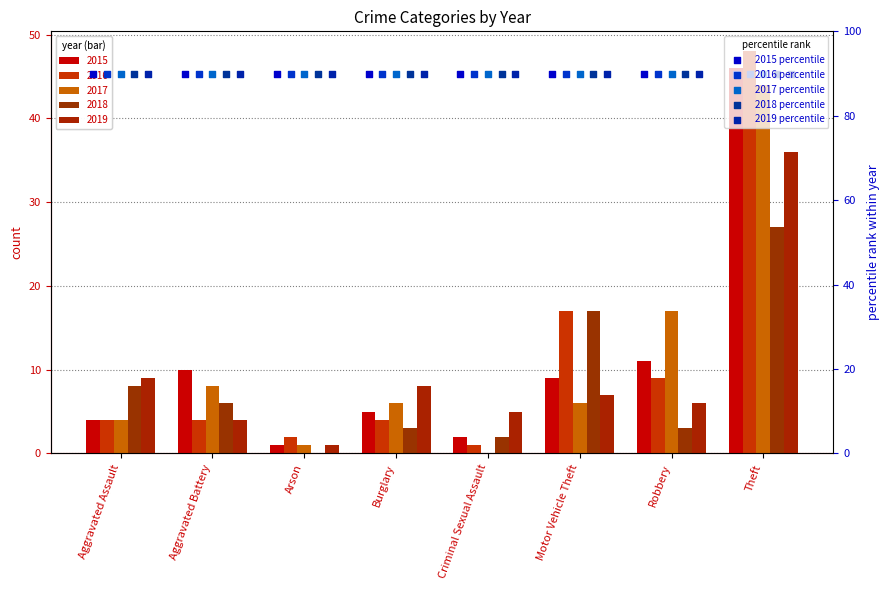

Which series has the largest Y range (max minus min)?

2016